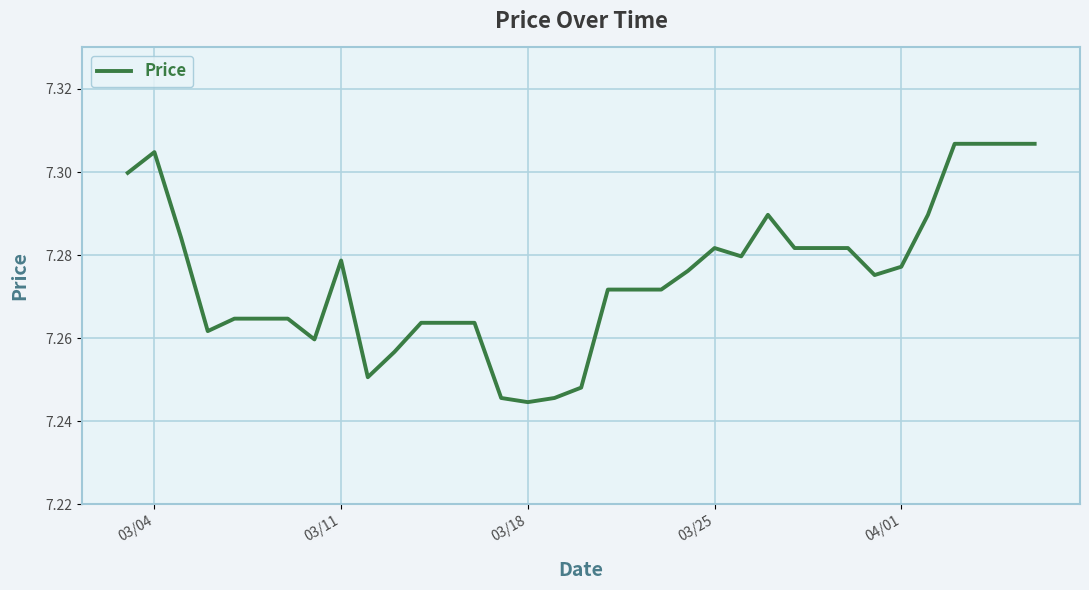

True or false: the data shows 13.1 at 03/04.

False